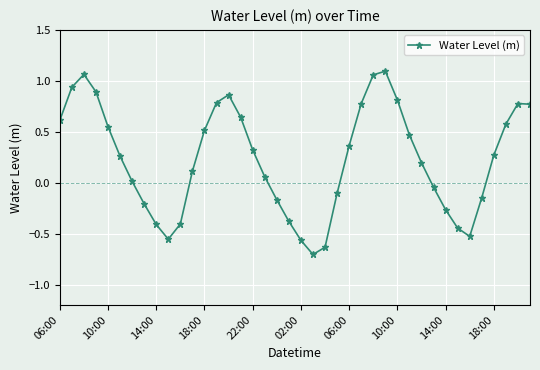

What is the value of the 22nd point from the left?

-0.7